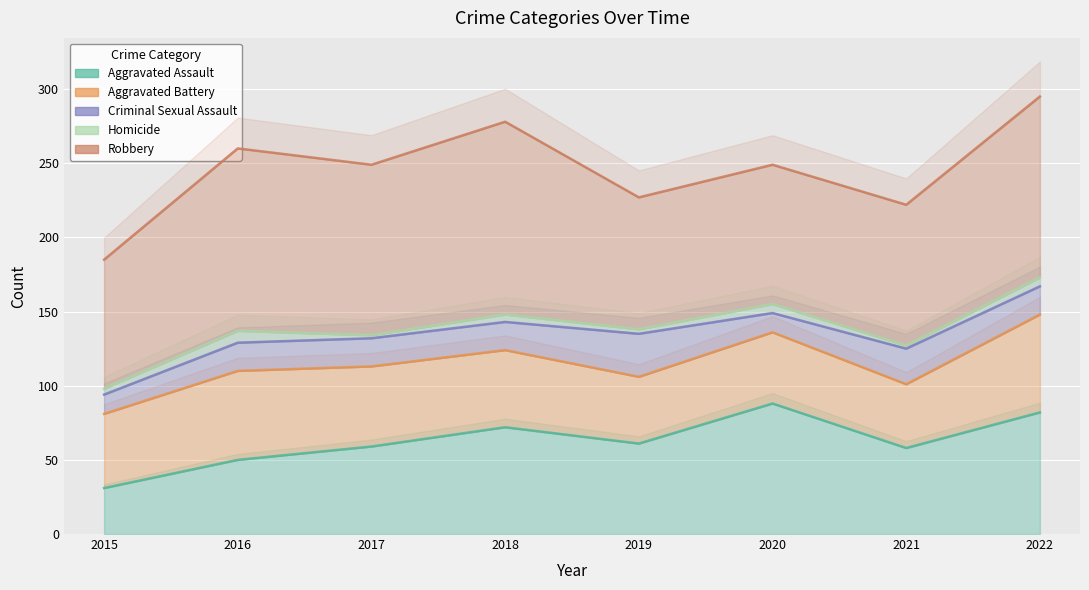

The value of Robbery at 2020 is 390. True or false?

False